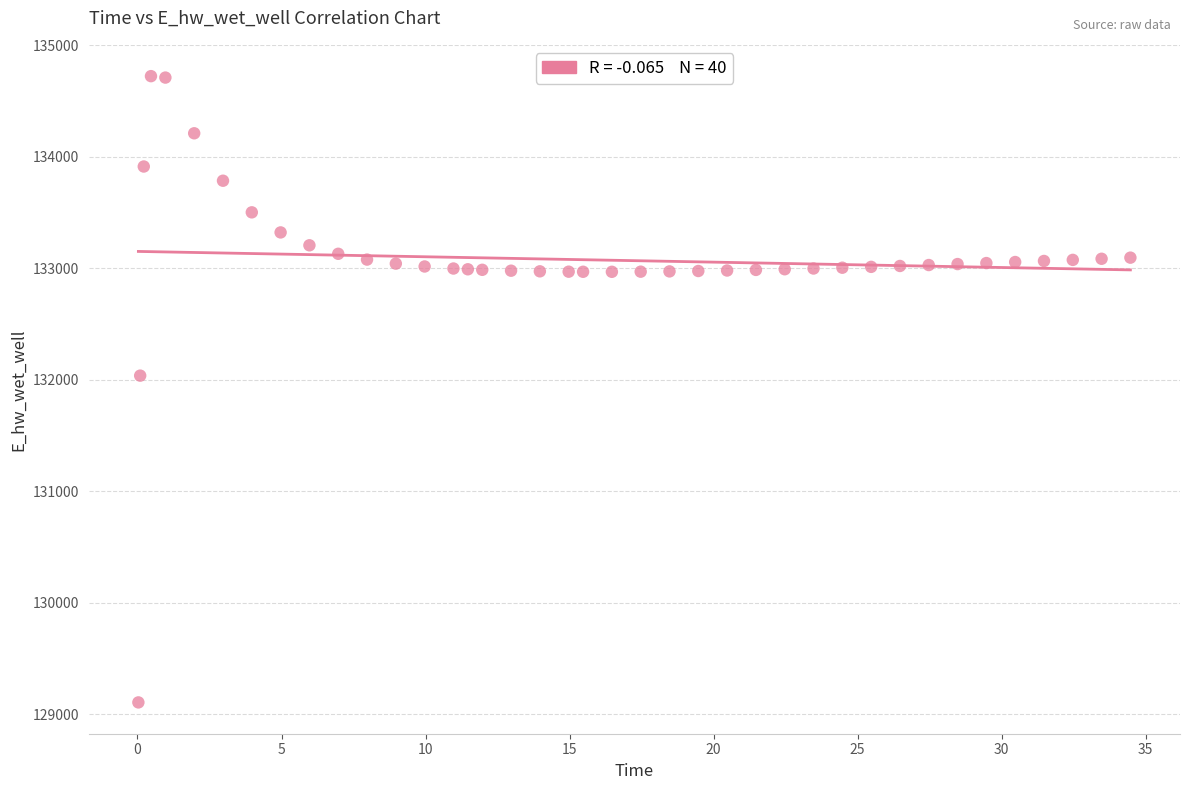

What is the range of Y values (max minus min)?

5616.4